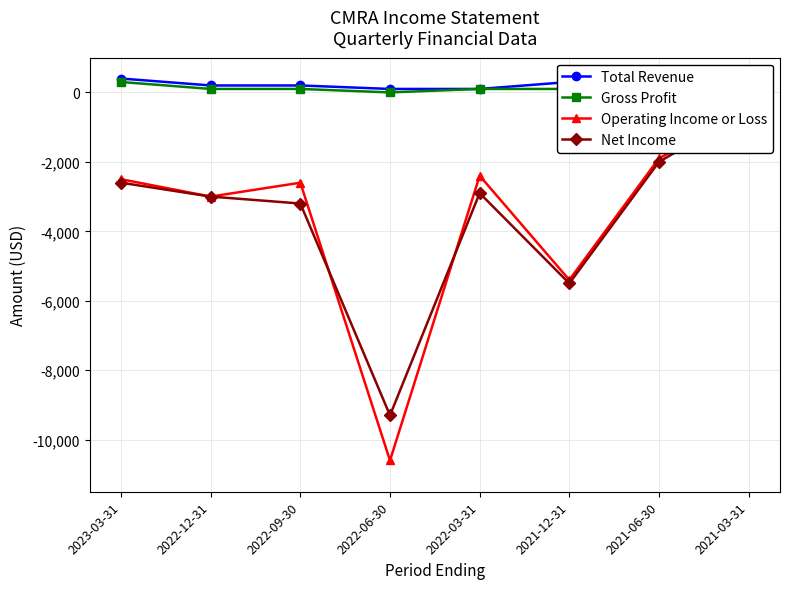

What is the label of the 1st point from the right?

2021-03-31